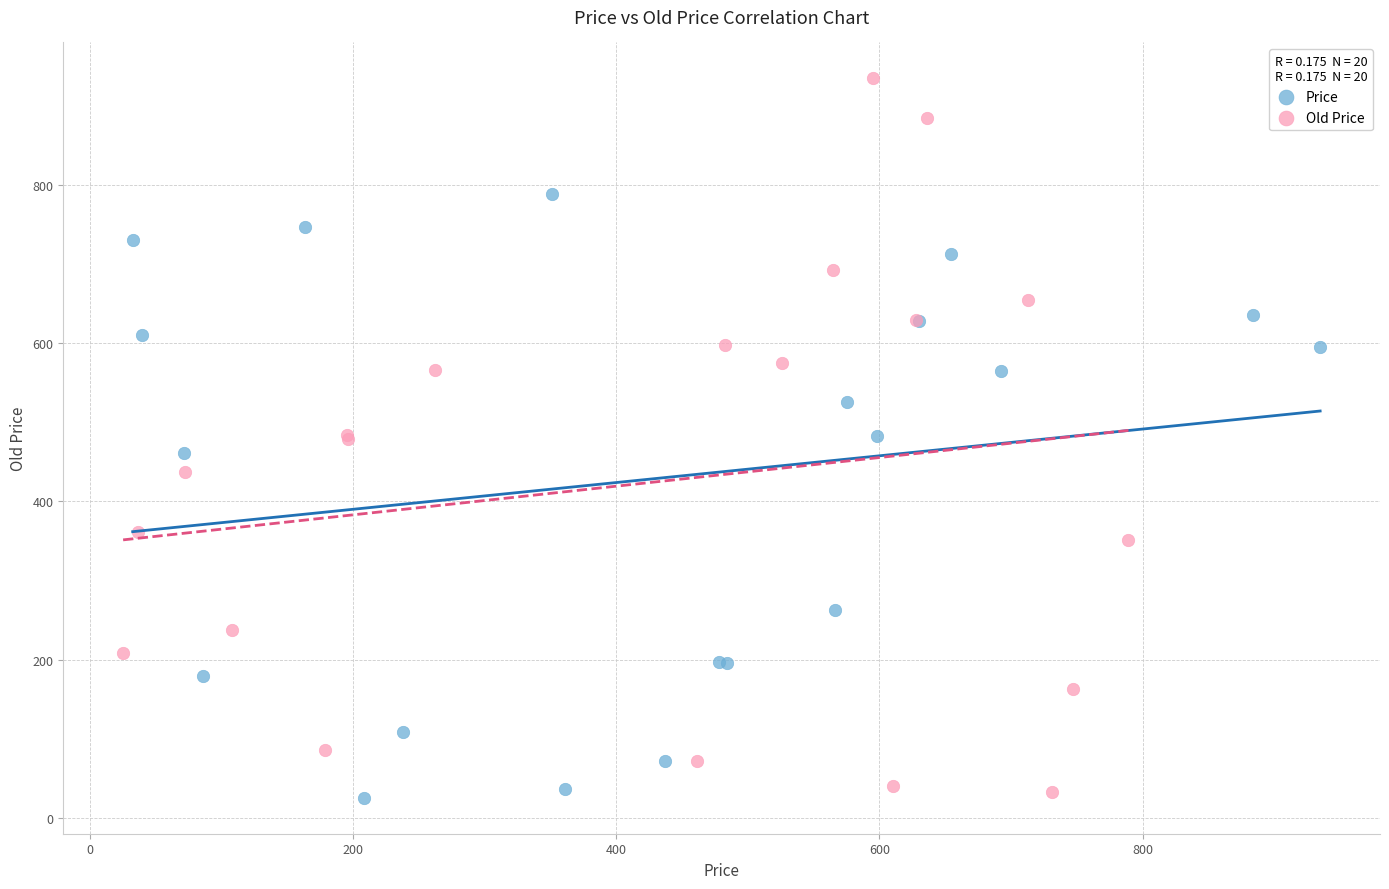

Which series reaches the maximum Y coordinate?

Old Price